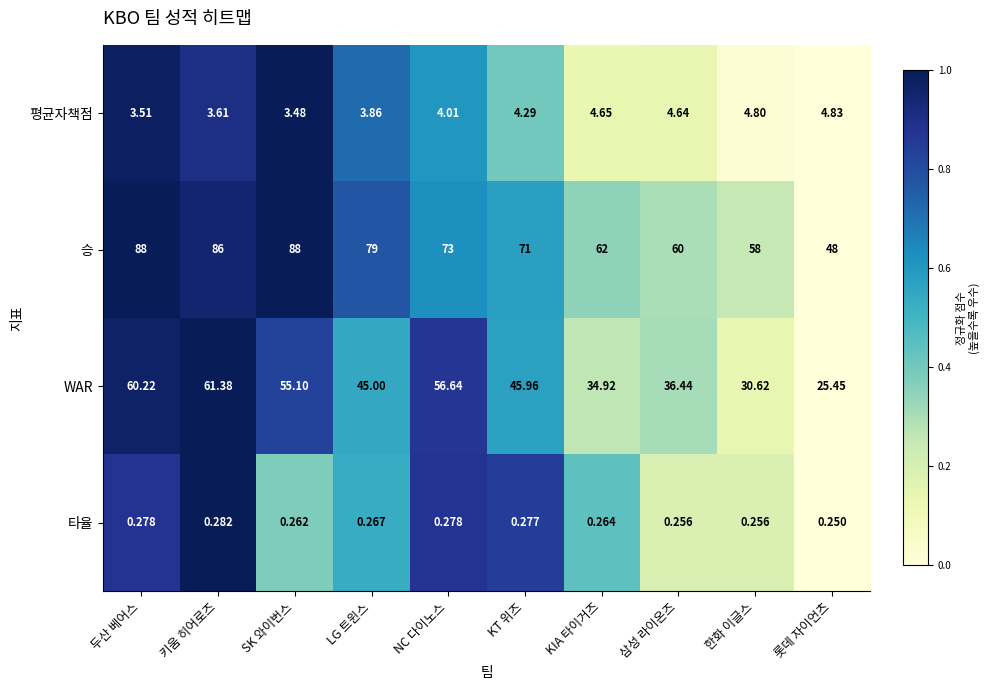

Which series has the largest total across all categories?

승